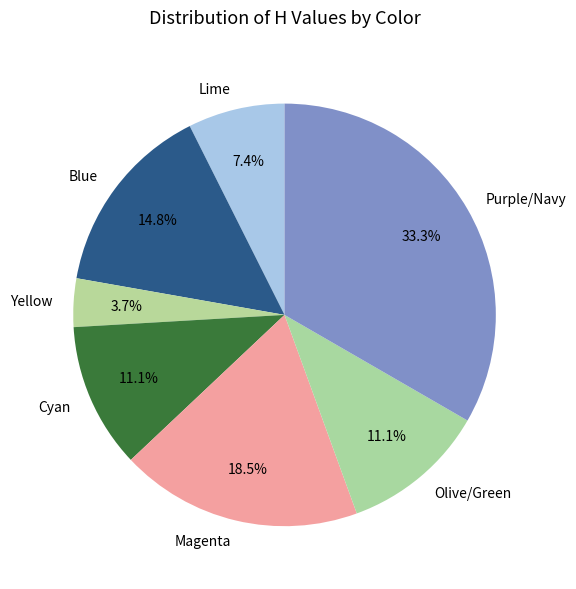

Is the sum of Purple/Navy and Cyan greater than half?

No